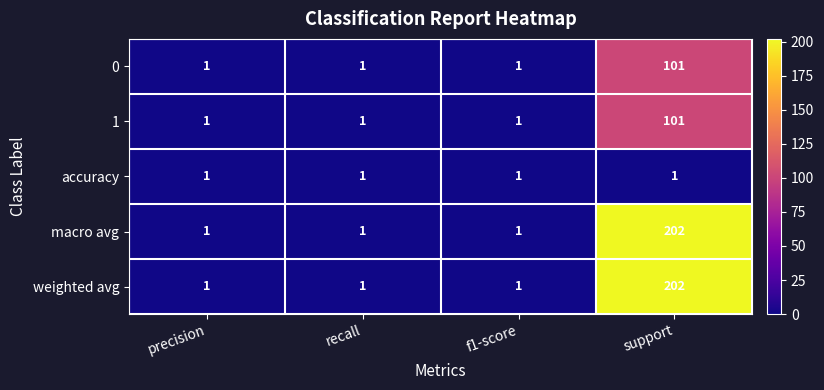

Read the 1 value at support.

101